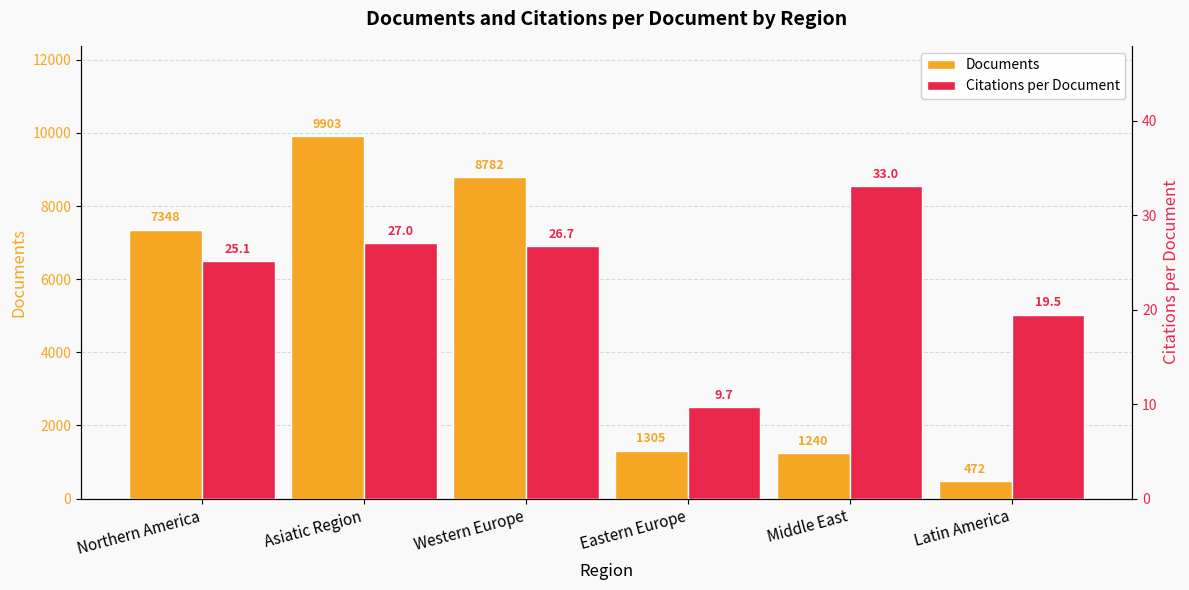

What is the sum of the Citations per Document values at Western Europe and Latin America?

46.2